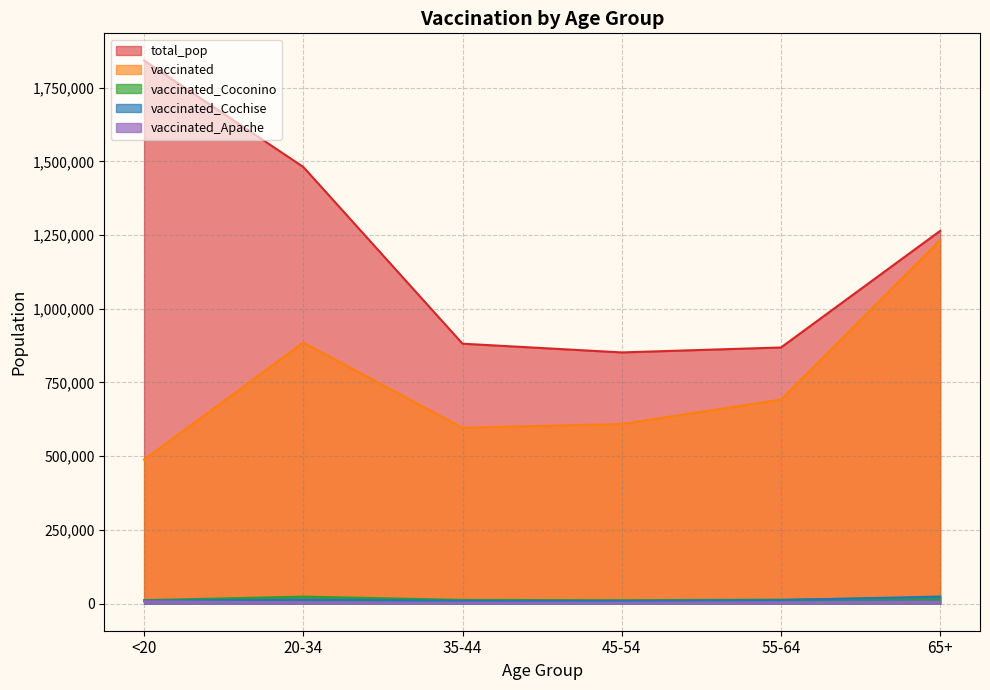

What is the difference between the highest and lowest values at 20-34?

1476487